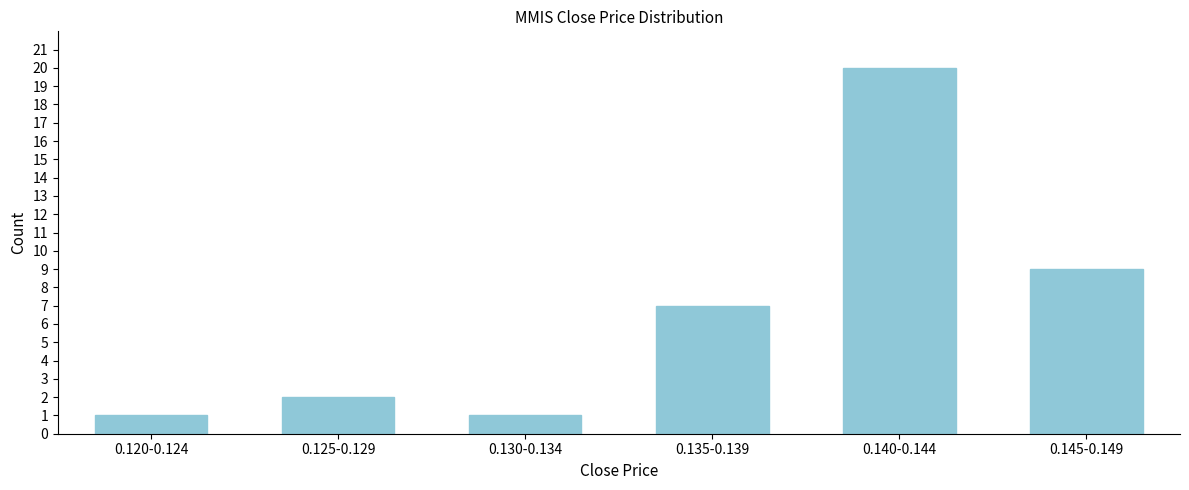

Reading left to right, extract all data points from this chart.

1	2	1	7	20	9